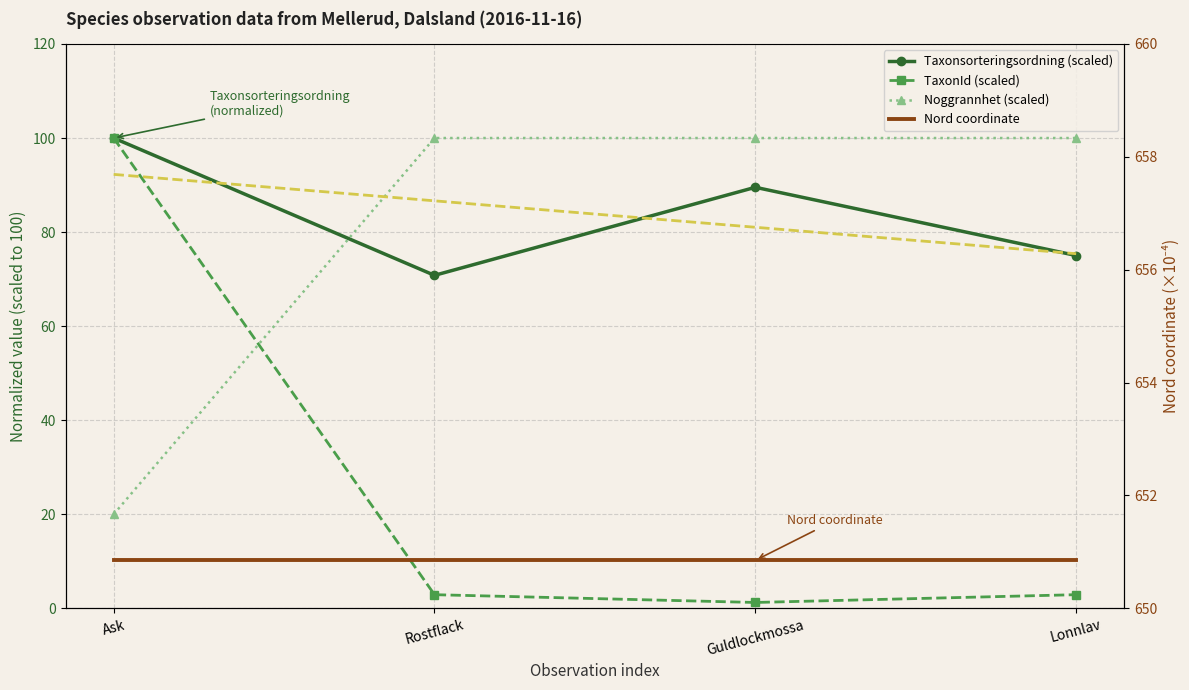

True or false: TaxonId (scaled) and Taxonsorteringsordning (scaled) cross at least once.

False